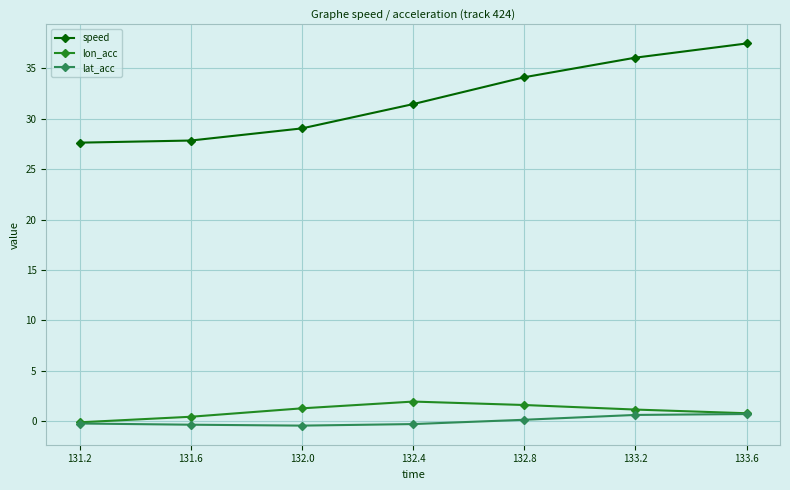

What is the greatest value displayed?

37.5